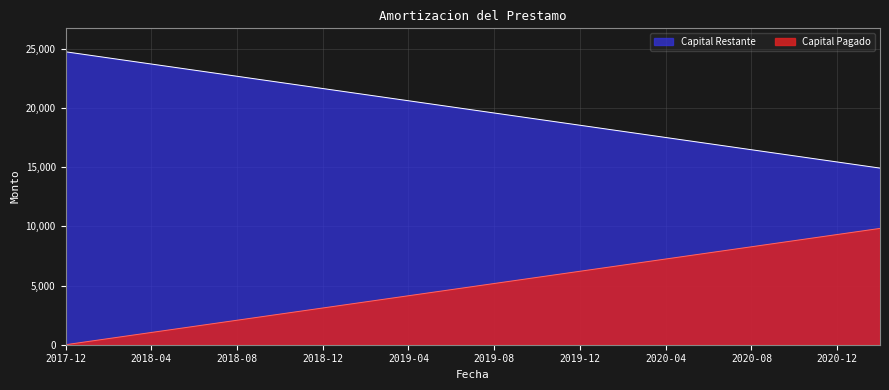

What is the spread (max minus min) of values at 2018-12?

18533.4